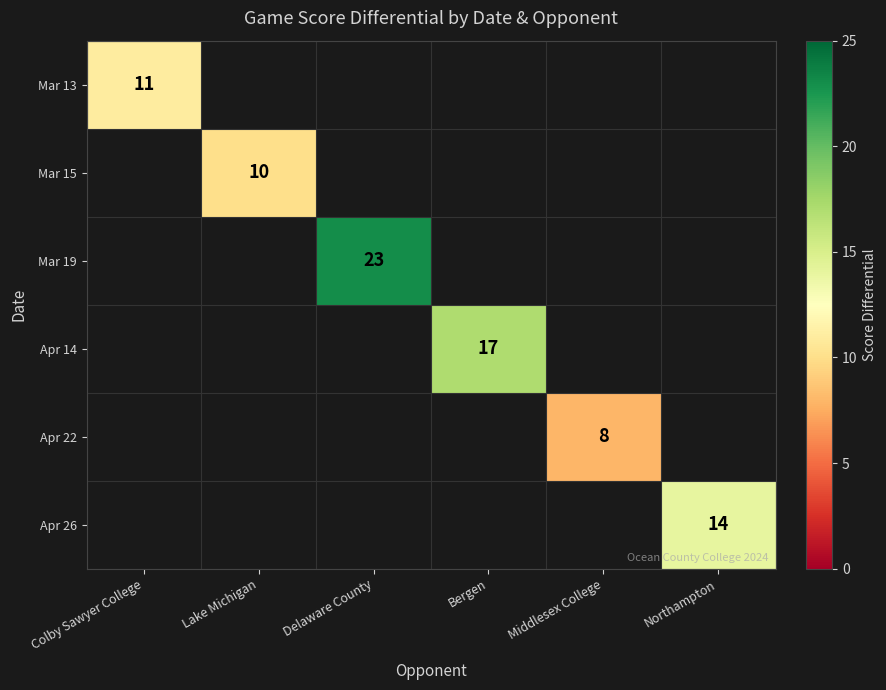

Which label corresponds to the largest value in the chart?

Delaware County